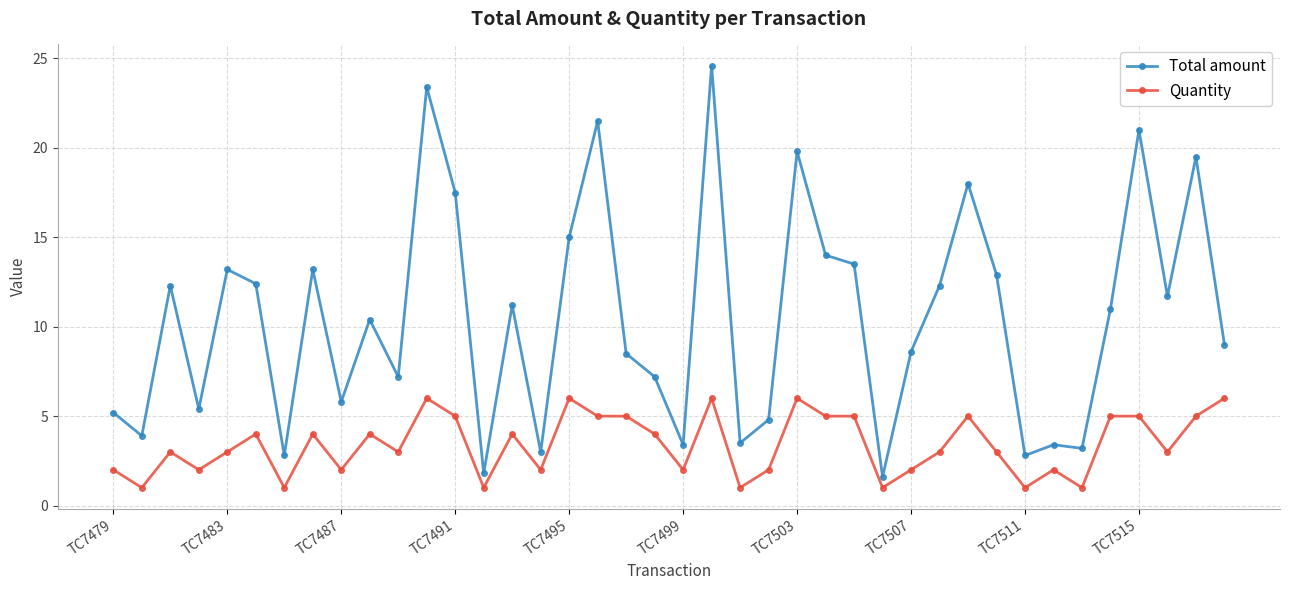

What is the value of the Total amount point at the 35th from the left?

3.2